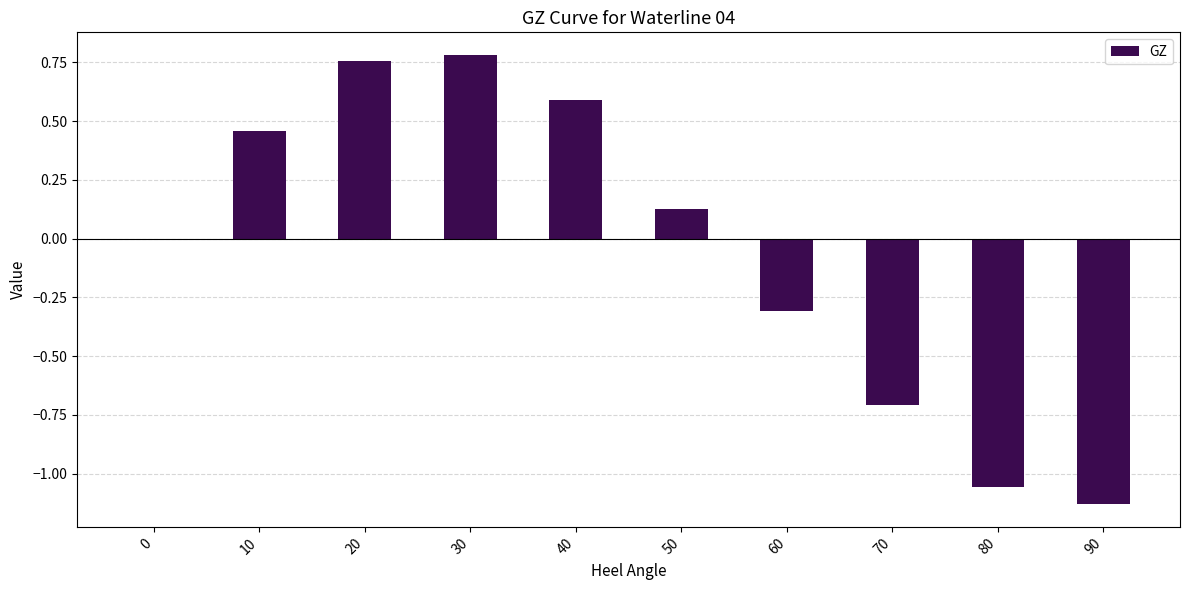

True or false: the data shows -0.2 at 70.

False